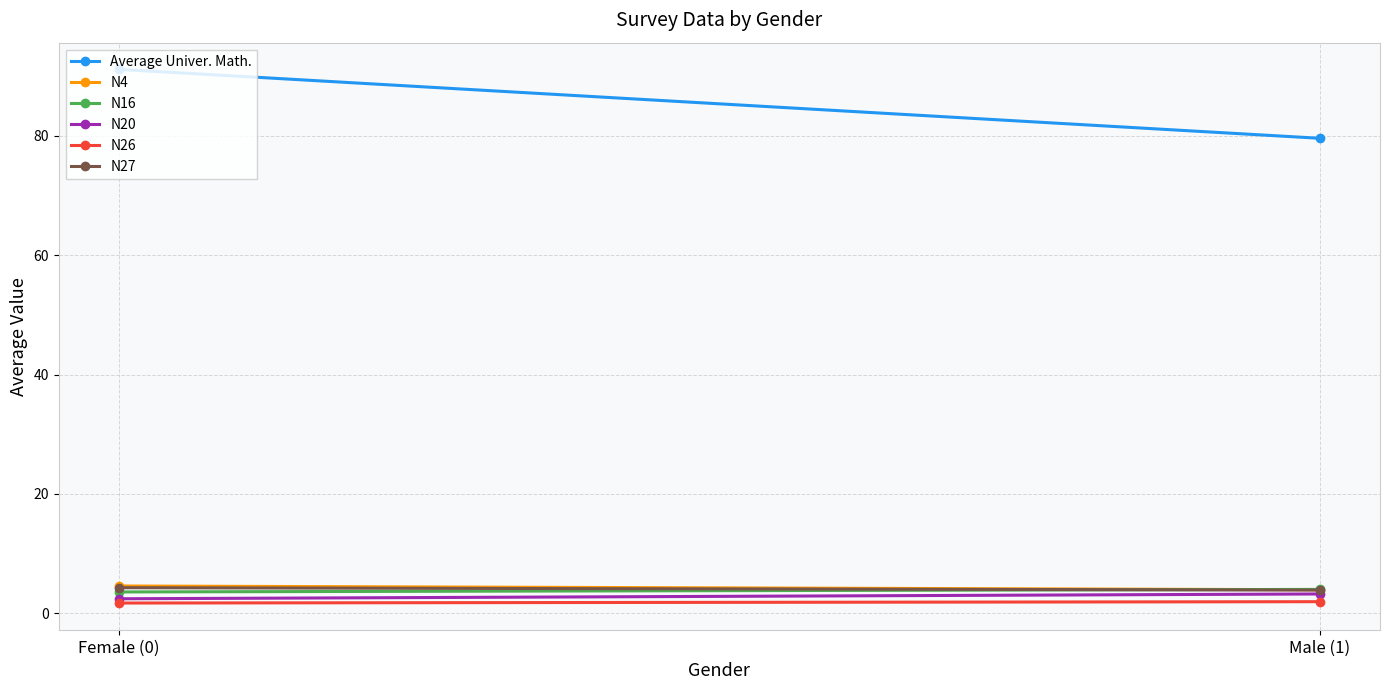

What is the difference between the highest and lowest values at Female (0)?

89.4